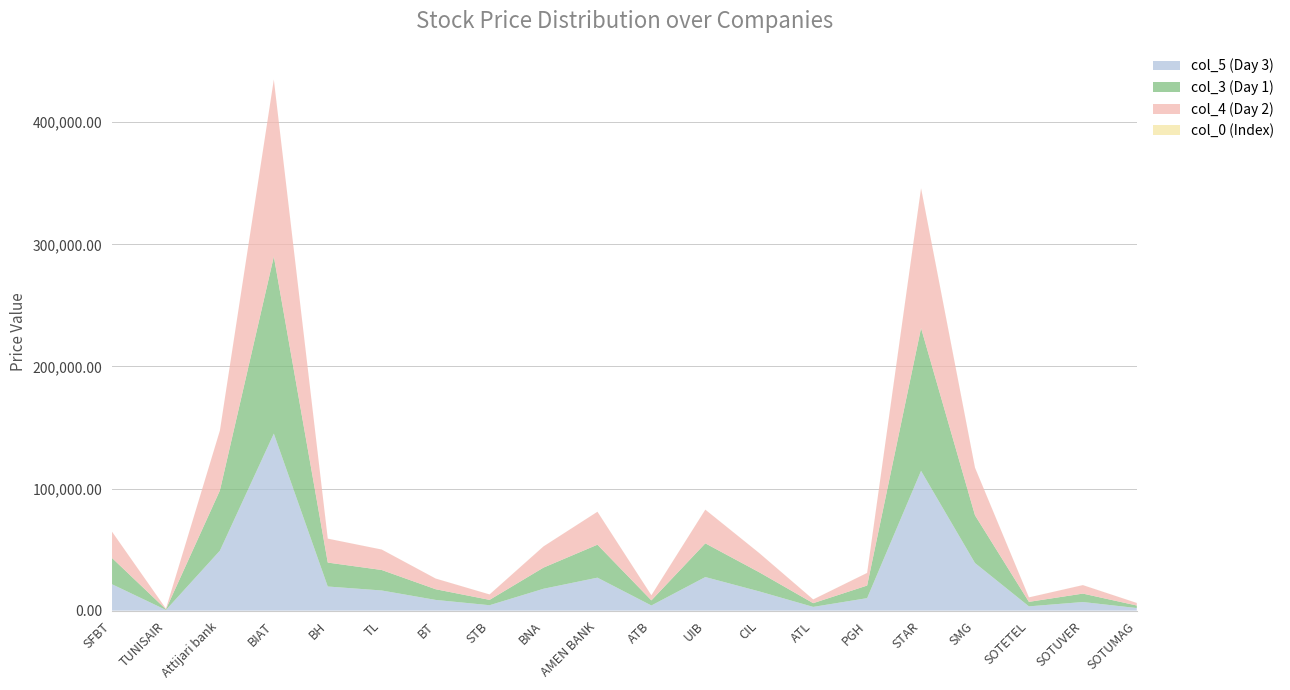

Reading right to left, extract all data points from this chart.

col_3 (Day 1): SOTUMAG=2060	SOTUVER=6900	SOTETEL=3670	SMG=39090	STAR=116900	PGH=10300	ATL=3050	CIL=15650	UIB=27600	ATB=4180	AMEN BANK=27000	BNA=17330	STB=4370	BT=8750	TL=16770	BH=19600	BIAT=145000	Attijari bank=49300	TUNISAIR=540	SFBT=21500
col_0 (Index): SOTUMAG=20	SOTUVER=19	SOTETEL=18	SMG=17	STAR=16	PGH=15	ATL=14	CIL=13	UIB=12	ATB=11	AMEN BANK=10	BNA=9	STB=8	BT=7	TL=6	BH=5	BIAT=4	Attijari bank=3	TUNISAIR=2	SFBT=1
col_4 (Day 2): SOTUMAG=2100	SOTUVER=6950	SOTETEL=3670	SMG=38990	STAR=114500	PGH=10350	ATL=3050	CIL=15740	UIB=27600	ATB=4180	AMEN BANK=26990	BNA=17370	STB=4450	BT=8750	TL=16760	BH=19600	BIAT=145000	Attijari bank=49100	TUNISAIR=540	SFBT=21550
col_5 (Day 3): SOTUMAG=2110	SOTUVER=7040	SOTETEL=3500	SMG=38990	STAR=114500	PGH=10220	ATL=3050	CIL=15740	UIB=27500	ATB=4210	AMEN BANK=27000	BNA=17900	STB=4430	BT=8770	TL=16500	BH=19750	BIAT=145000	Attijari bank=49100	TUNISAIR=540	SFBT=21600